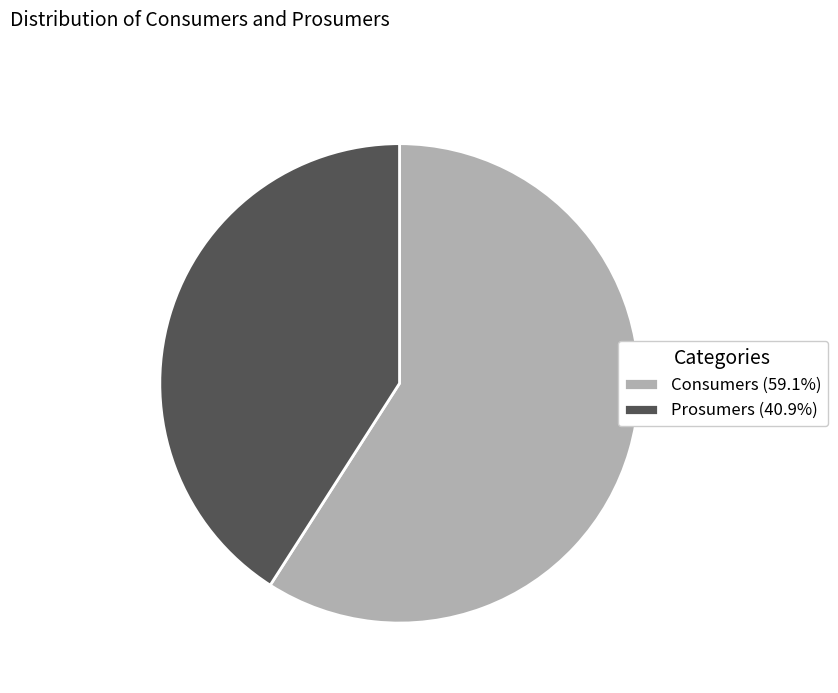

How many segments does this pie chart have?

2